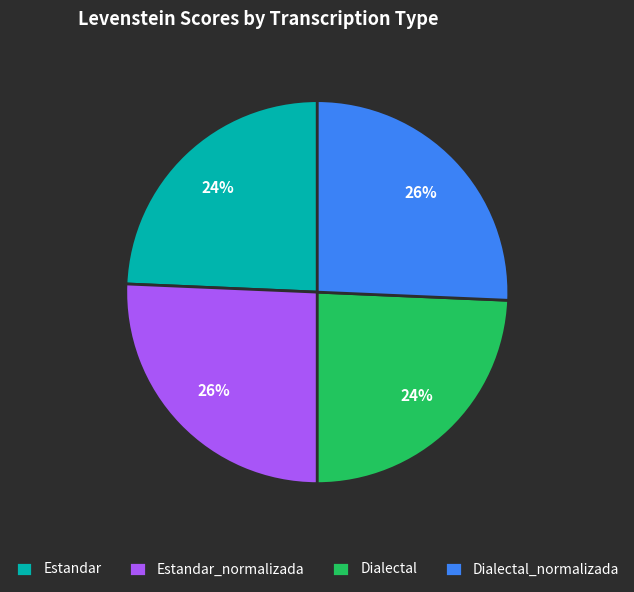

To the nearest percent, what portion does Dialectal_normalizada represent?

26%